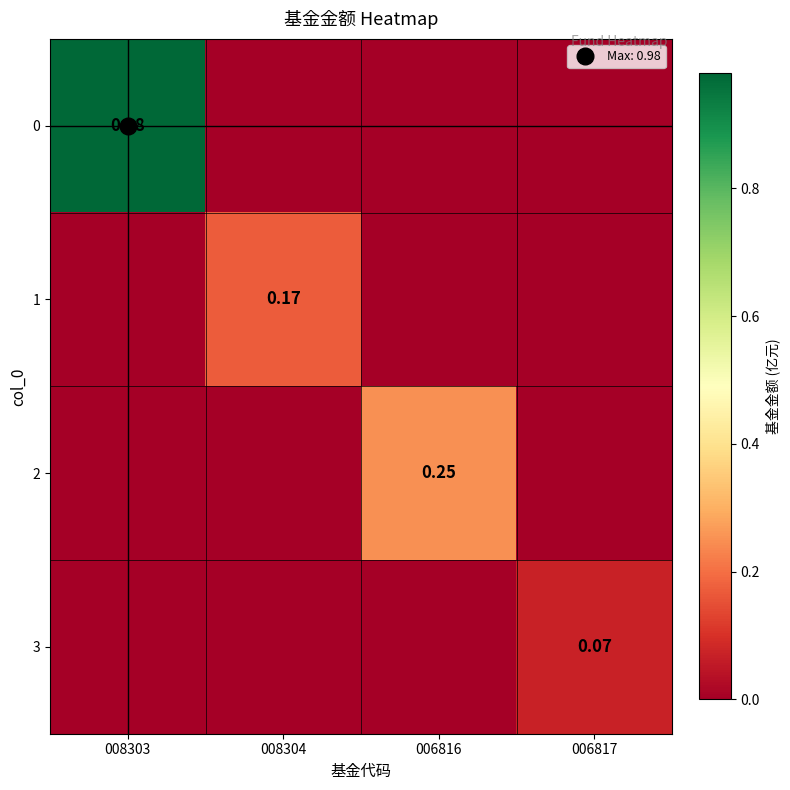

Count the 1 values in the range 0 to 1.

4